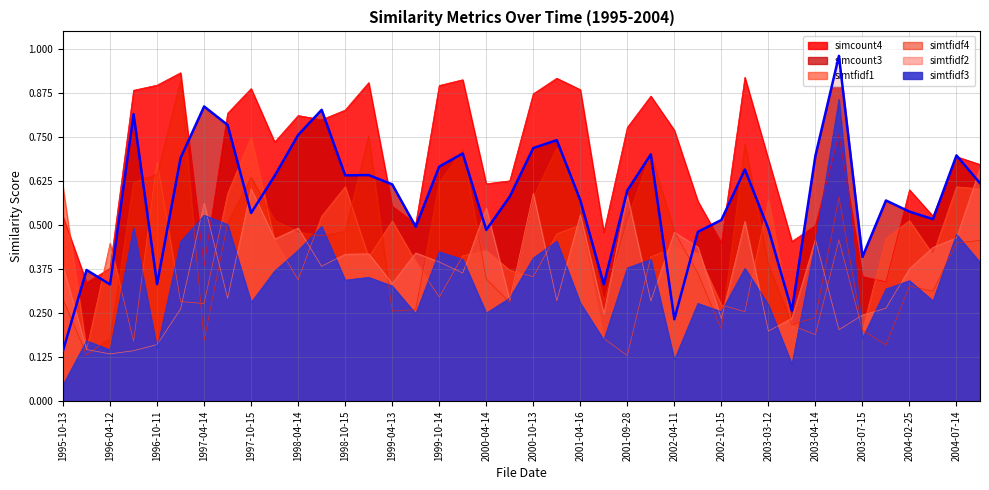

What is the average value of the simtfidf2 series?

0.4